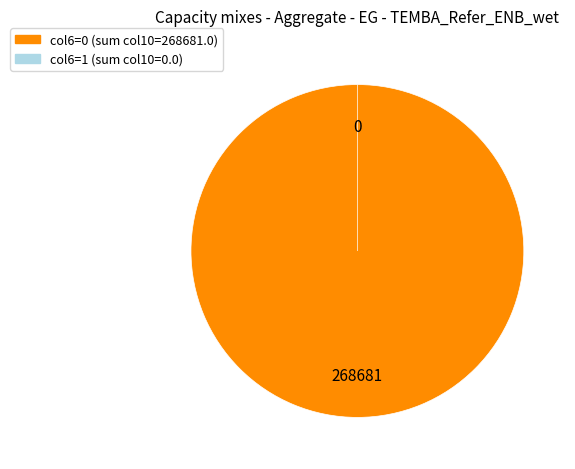

Does 1 represent more than half of the total?

No